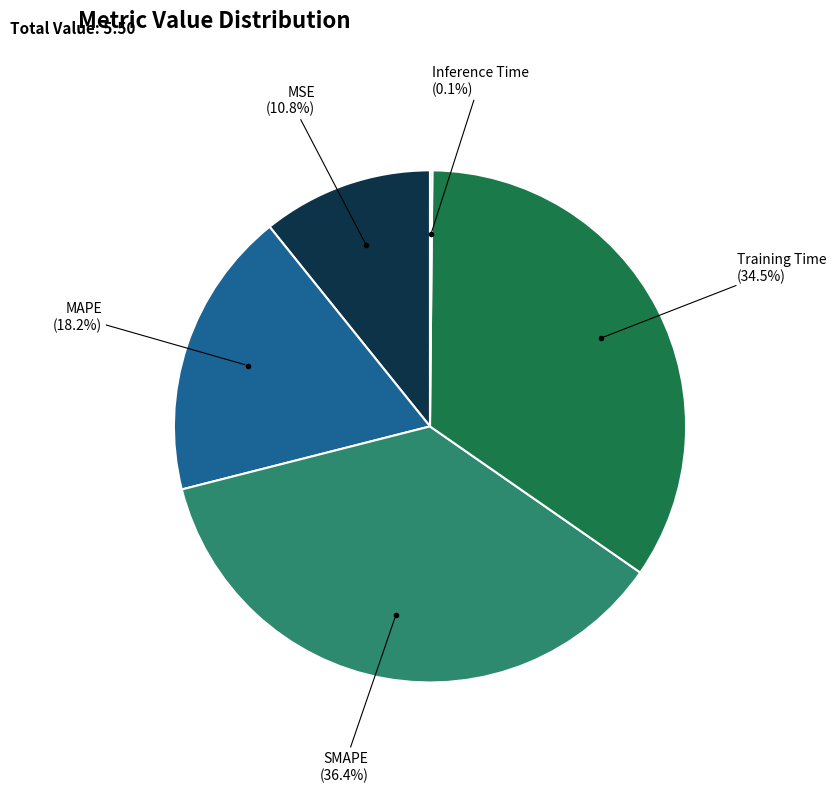

Is there any slice that represents more than half of the pie?

No